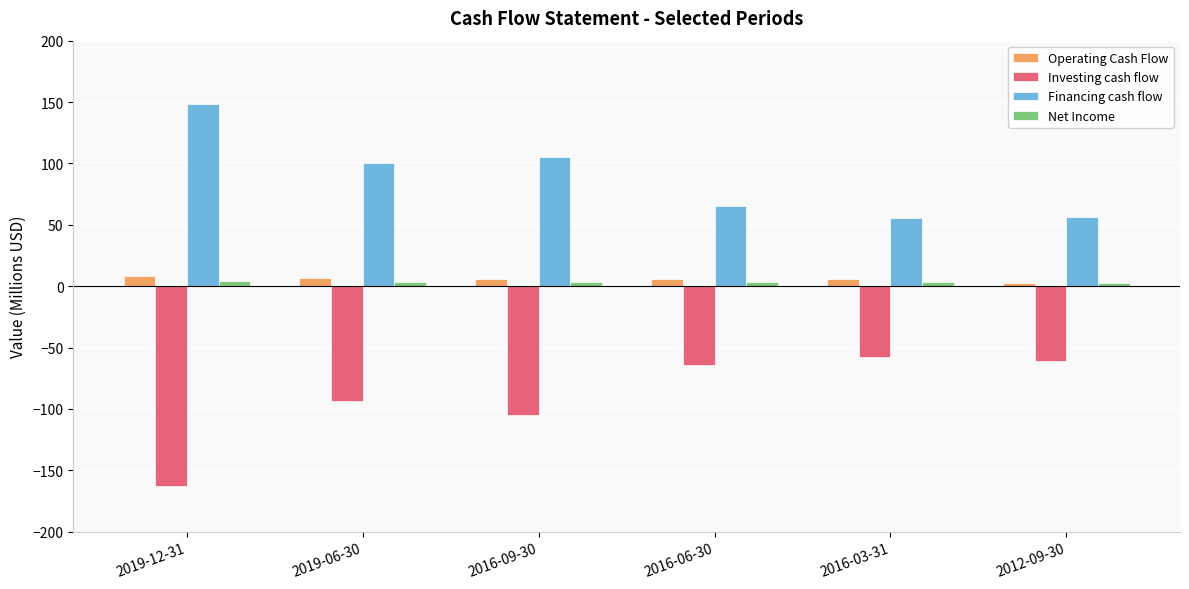

What is the average value of the Investing cash flow series?

-90.7